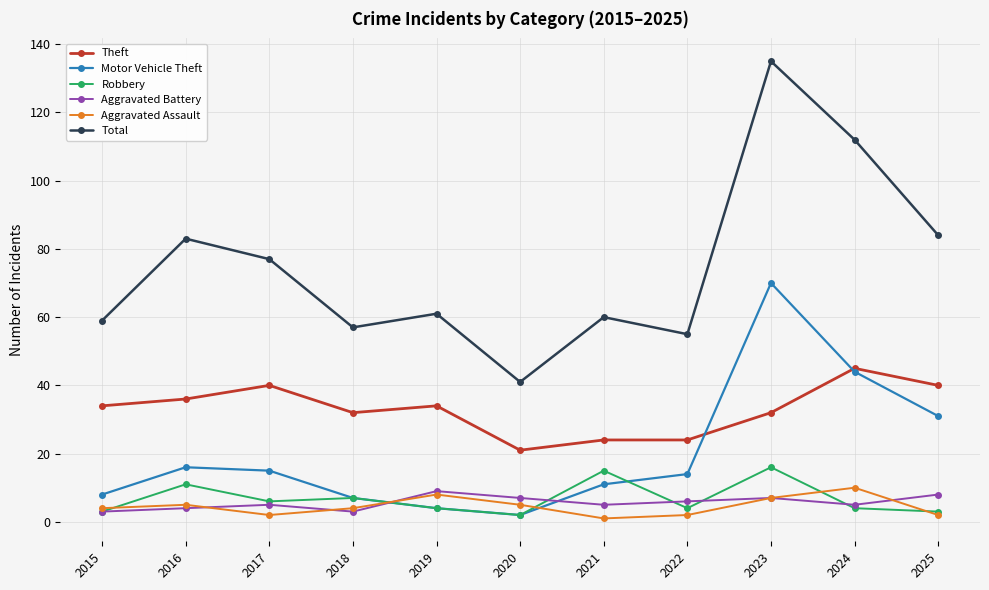

Reading right to left, transcribe all the data shown in this chart.

Theft: 40	45	32	24	24	21	34	32	40	36	34
Motor Vehicle Theft: 31	44	70	14	11	2	4	7	15	16	8
Robbery: 3	4	16	4	15	2	4	7	6	11	3
Aggravated Battery: 8	5	7	6	5	7	9	3	5	4	3
Aggravated Assault: 2	10	7	2	1	5	8	4	2	5	4
Total: 84	112	135	55	60	41	61	57	77	83	59